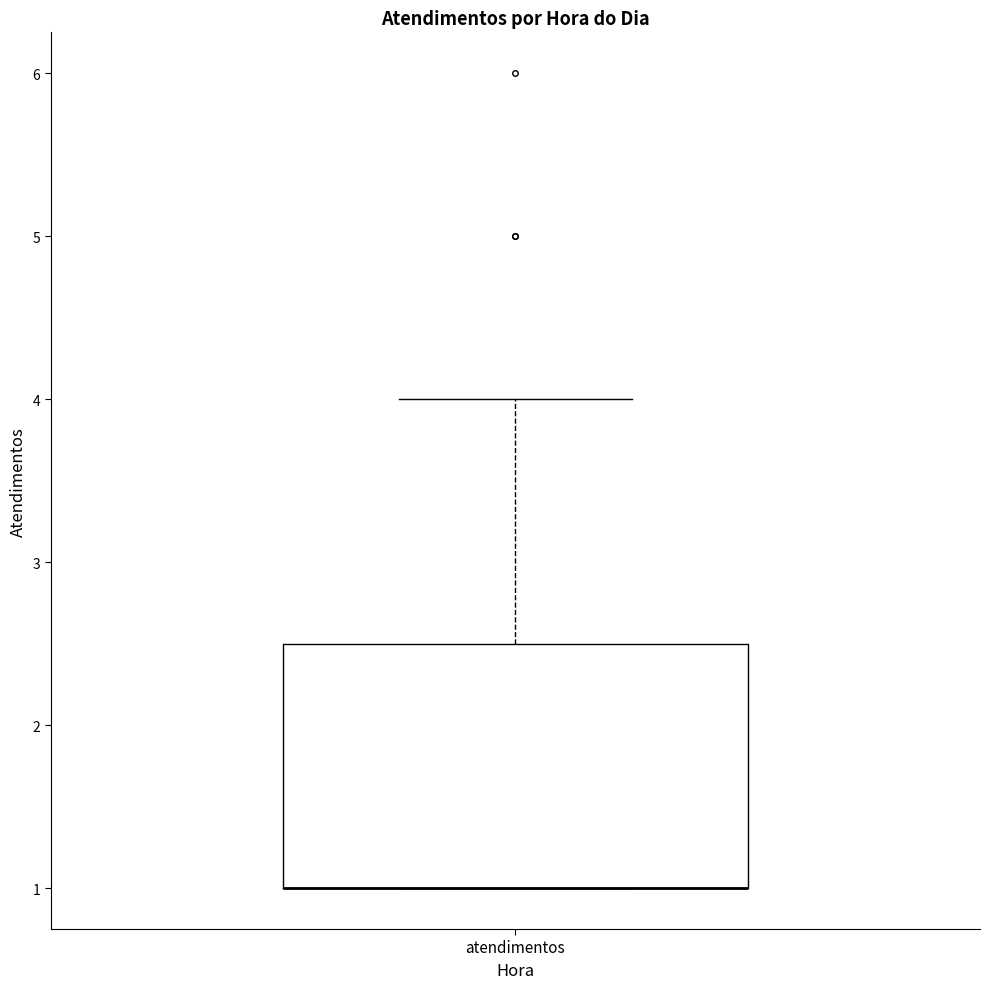

Transcribe this box plot: give where the median line is, the range the box spans, and where the two whiskers end, as read against the y-axis. The values are not printed on the chart, so give them approximately, as read against the axis.

median 1.0 (drawn on the box's lower edge), box 1.0 to 2.5, whiskers 1.0 to 4.0